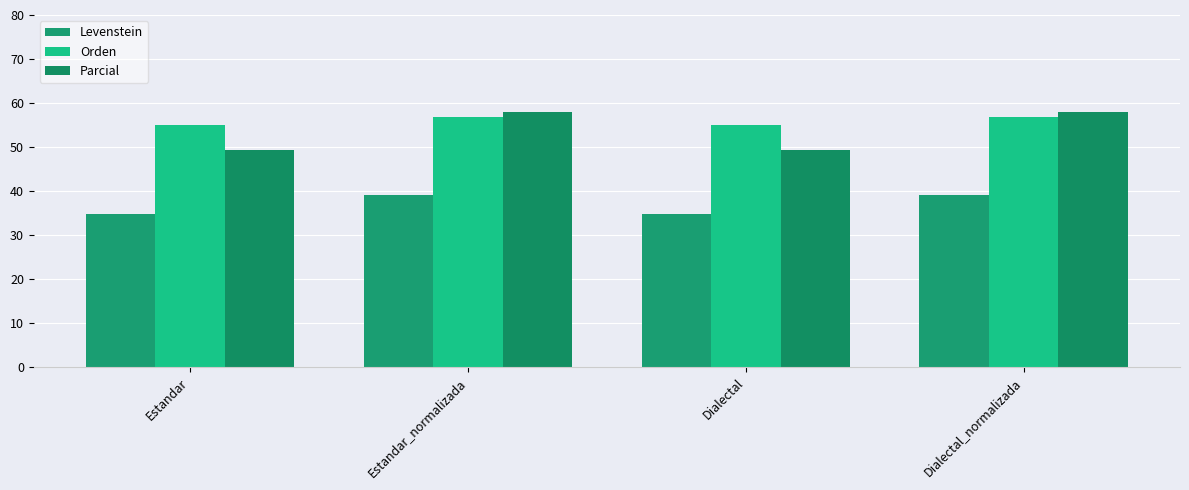

At which label does Orden first exceed 56?

Estandar_normalizada